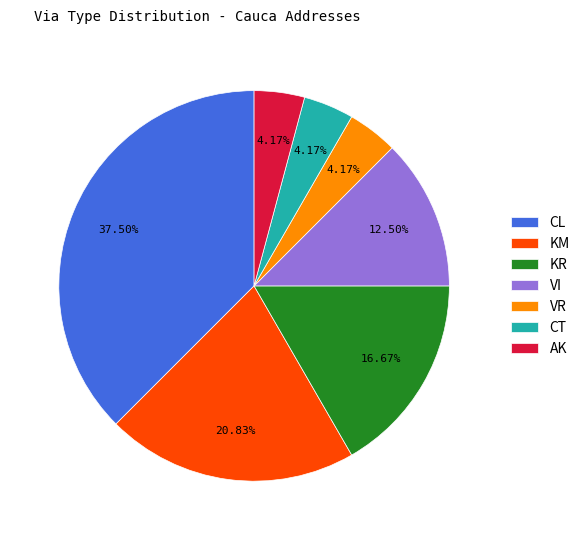

Is it true that VI is 7% of the pie?

False